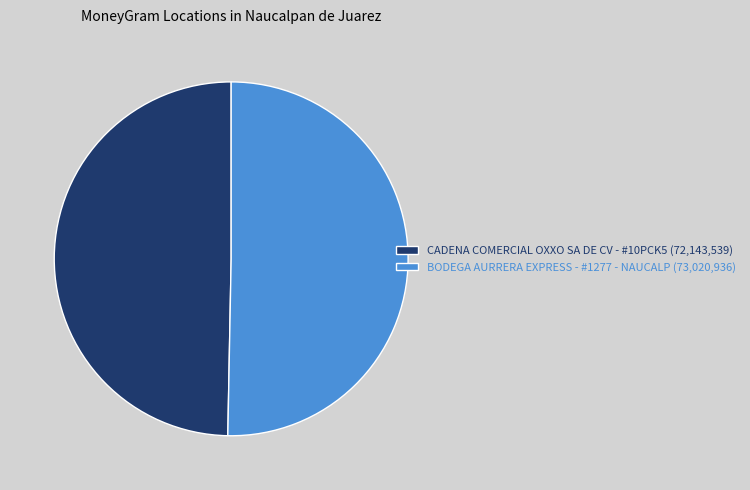

Combined, do CADENA COMERCIAL OXXO SA DE CV - #10PCK5 (72,143,539) and BODEGA AURRERA EXPRESS - #1277 - NAUCALP (73,020,936) account for over 50%?

Yes